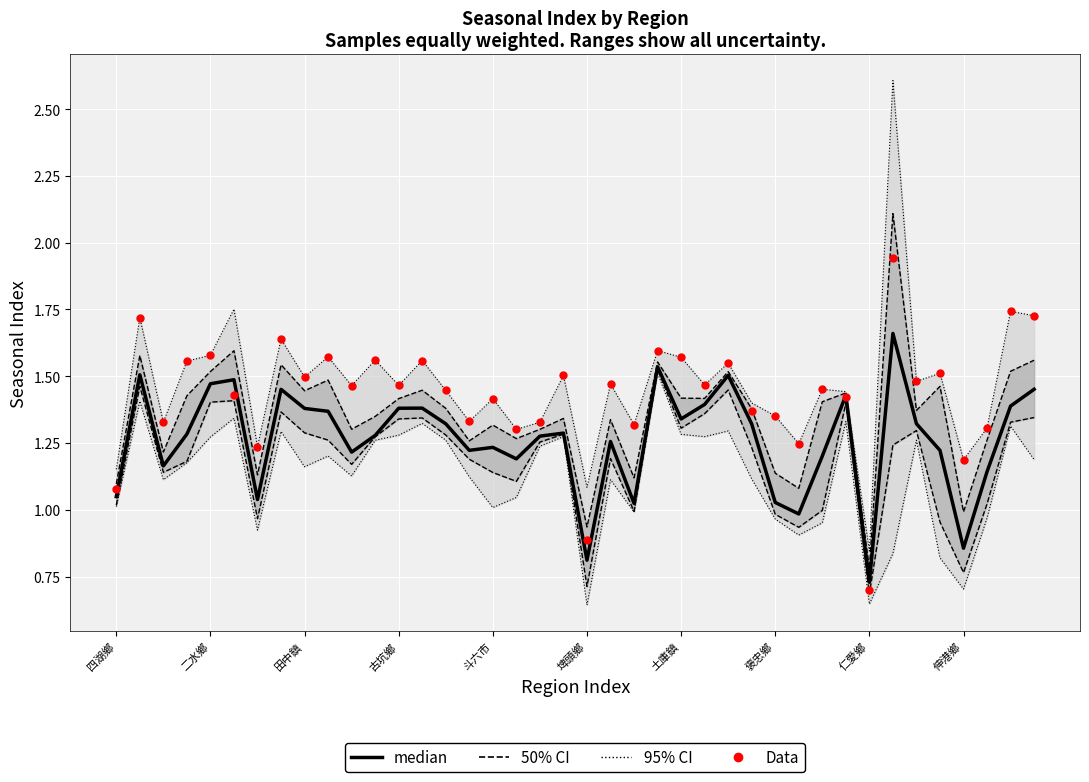

At which category is the sum across all series the highest?

23